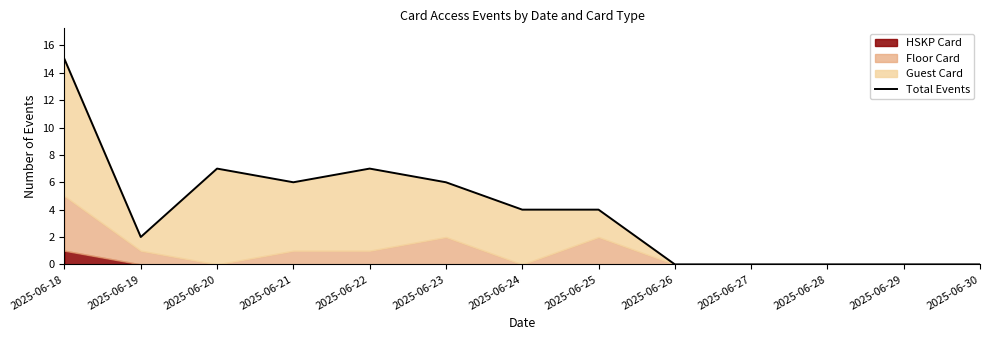

Reading right to left, list all the values displayed in this chart.

2025-06-30=0	2025-06-29=0	2025-06-28=0	2025-06-27=0	2025-06-26=0	2025-06-25=4	2025-06-24=4	2025-06-23=6	2025-06-22=7	2025-06-21=6	2025-06-20=7	2025-06-19=2	2025-06-18=15